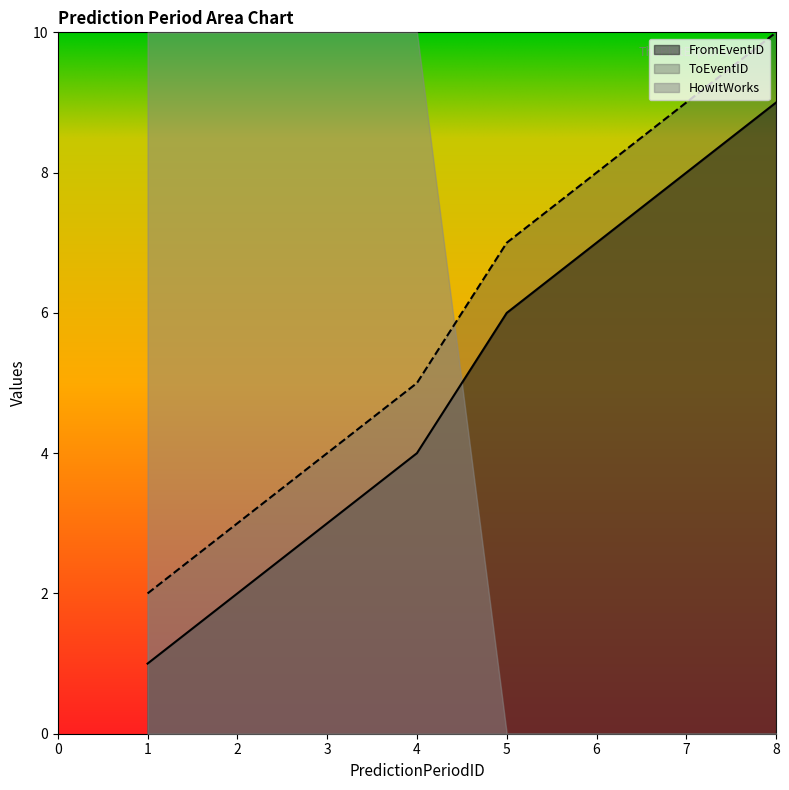

The value of FromEventID at 7 is 14. True or false?

False